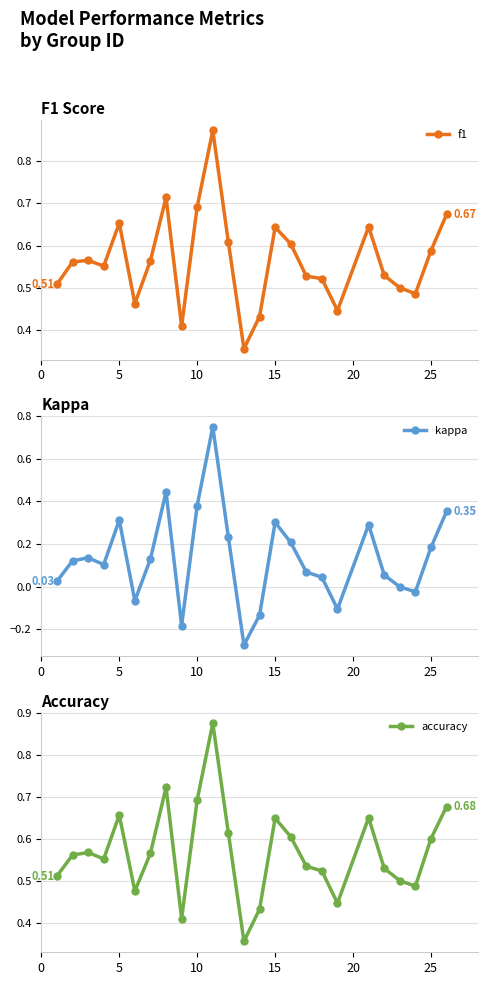

How many lines are shown in the chart?

3